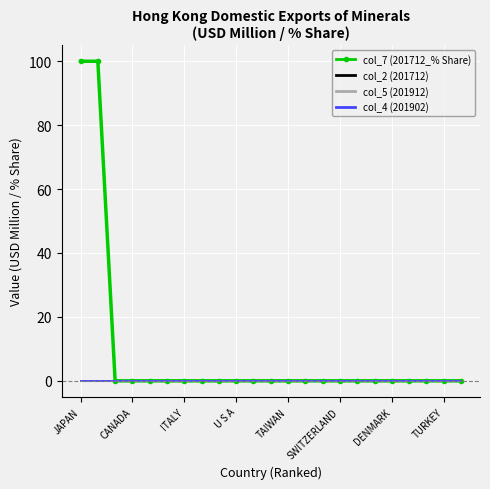

Which series has the largest total across all categories?

col_7 (201712_% Share)